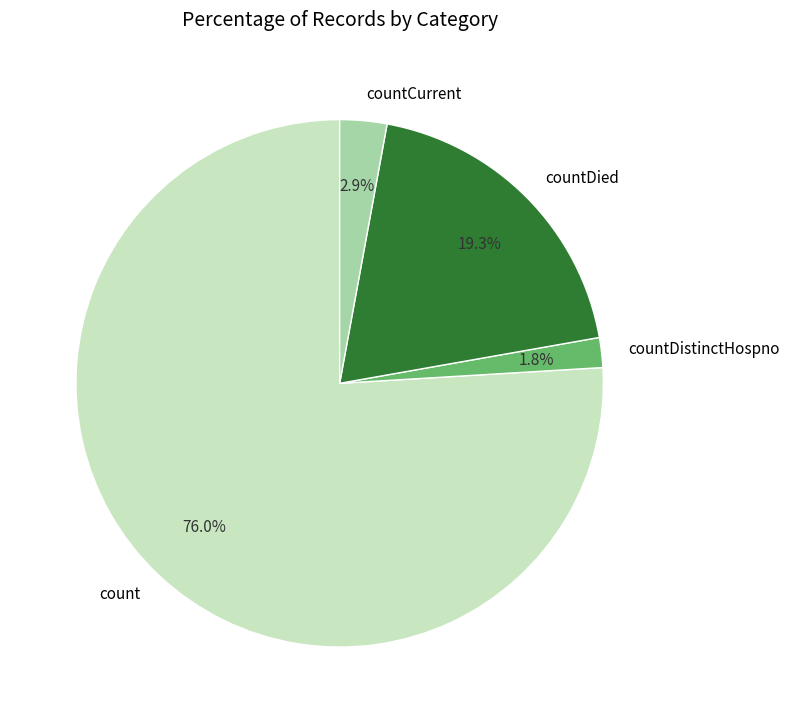

How many segments does this pie chart have?

4